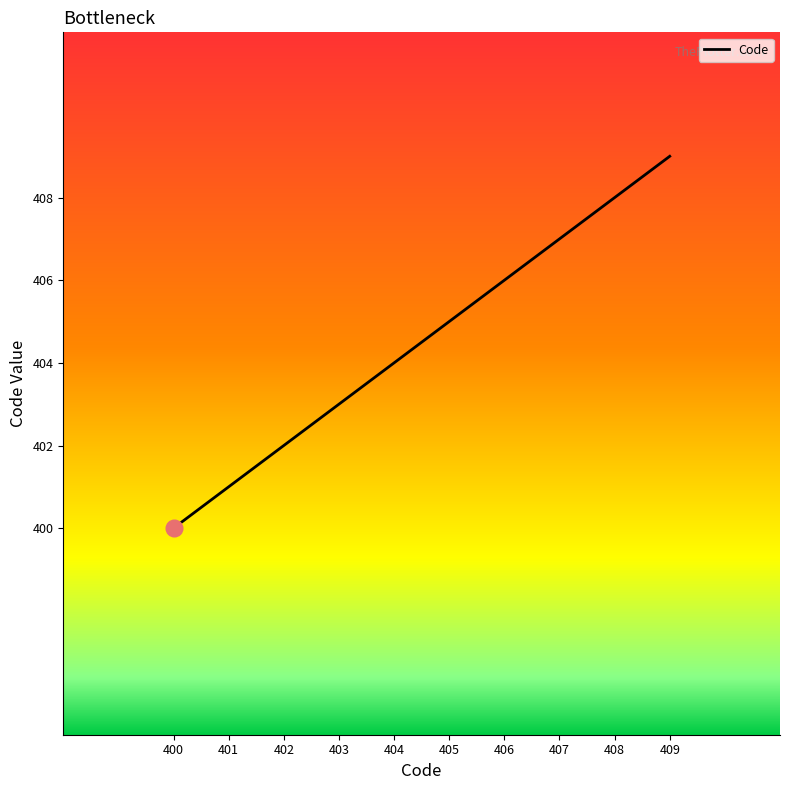

Is this an area chart (filled region under the line)?

No